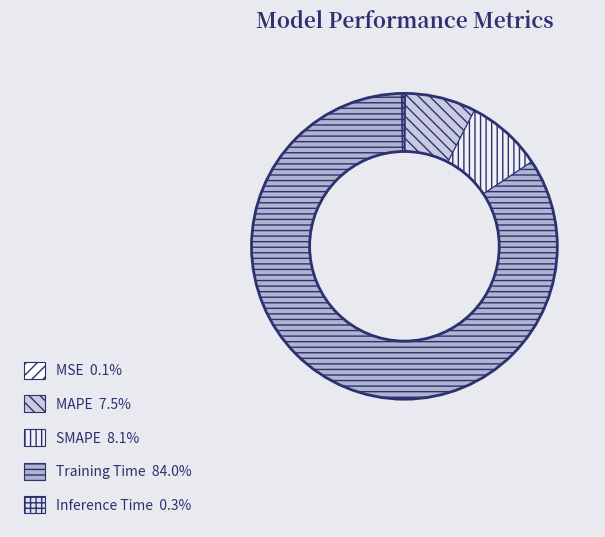

Which has a higher value, Inference Time or SMAPE?

SMAPE